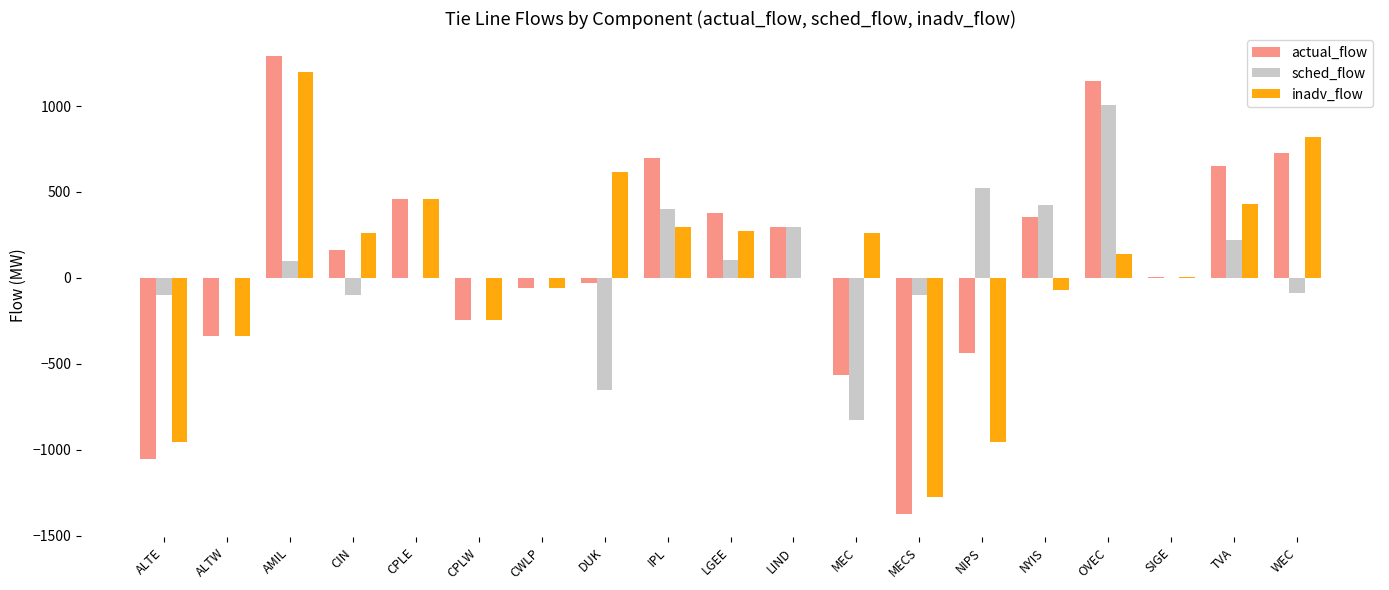

Are the bars horizontal?

No